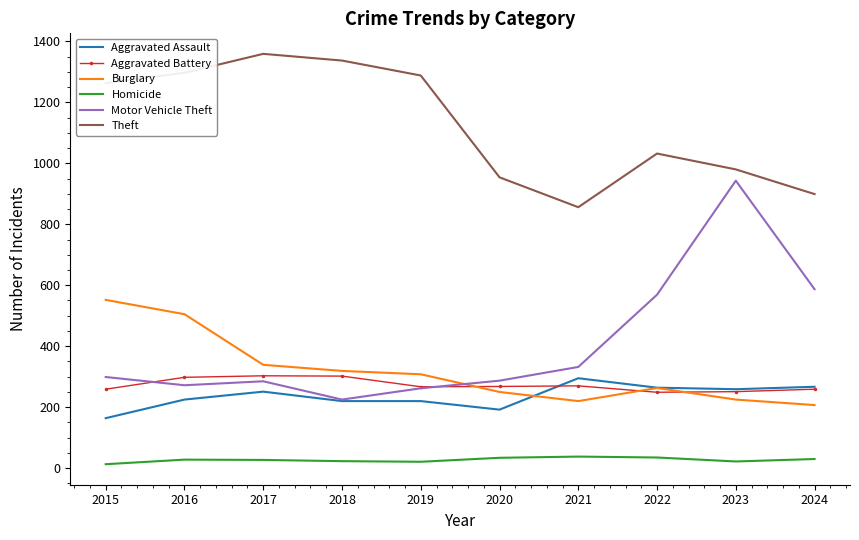

True or false: Motor Vehicle Theft has more than 0 points higher than both neighbors.

True